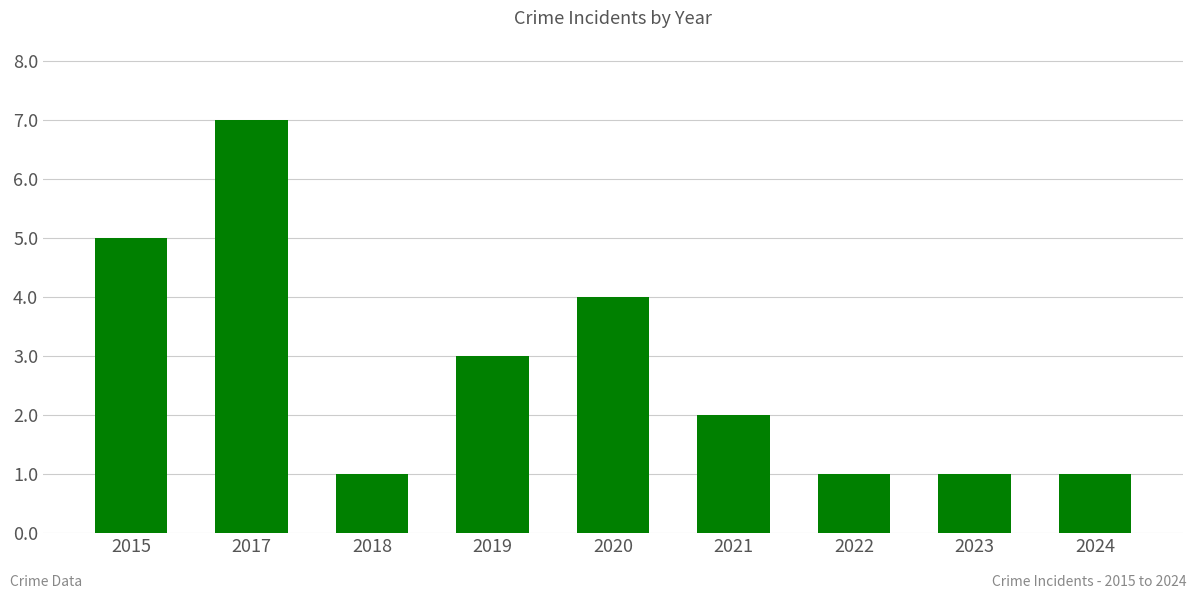

Are the bars horizontal?

No